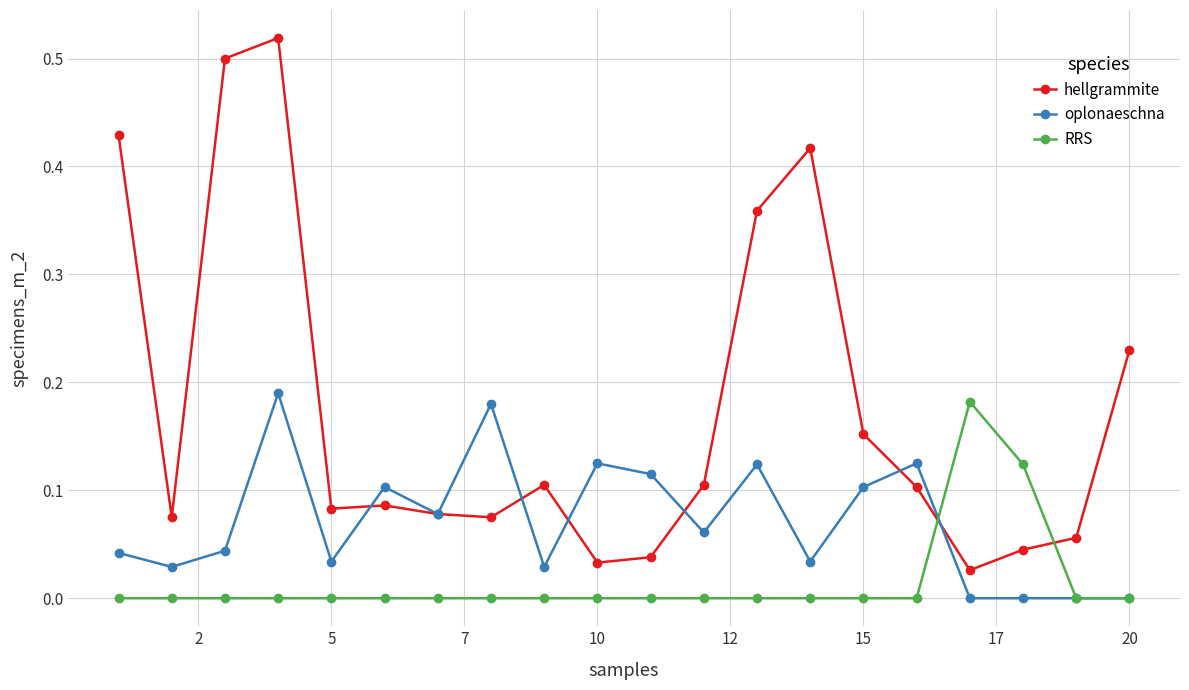

Which series has the widest spread of values?

hellgrammite